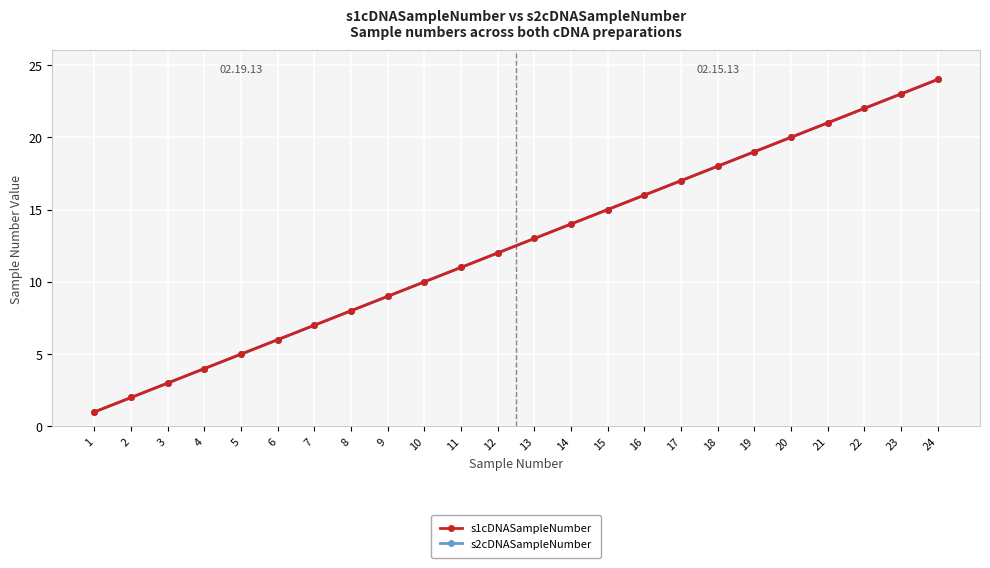

What is the maximum value for s1cDNASampleNumber?

24